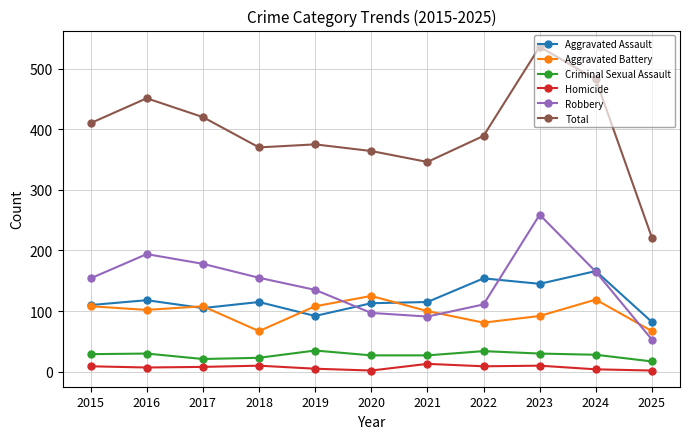

At how many categories does at least one series exceed 321?

10